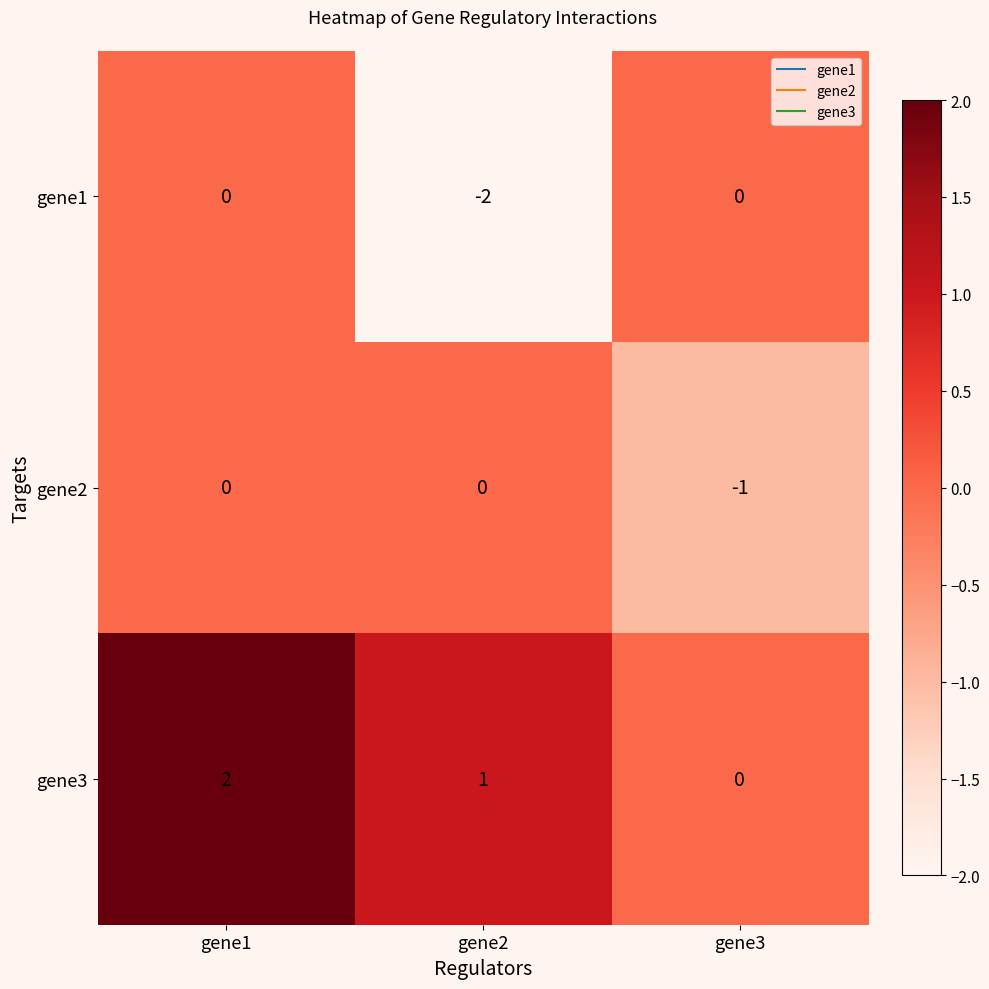

True or false: gene2 has a value of -1 at gene3.

True